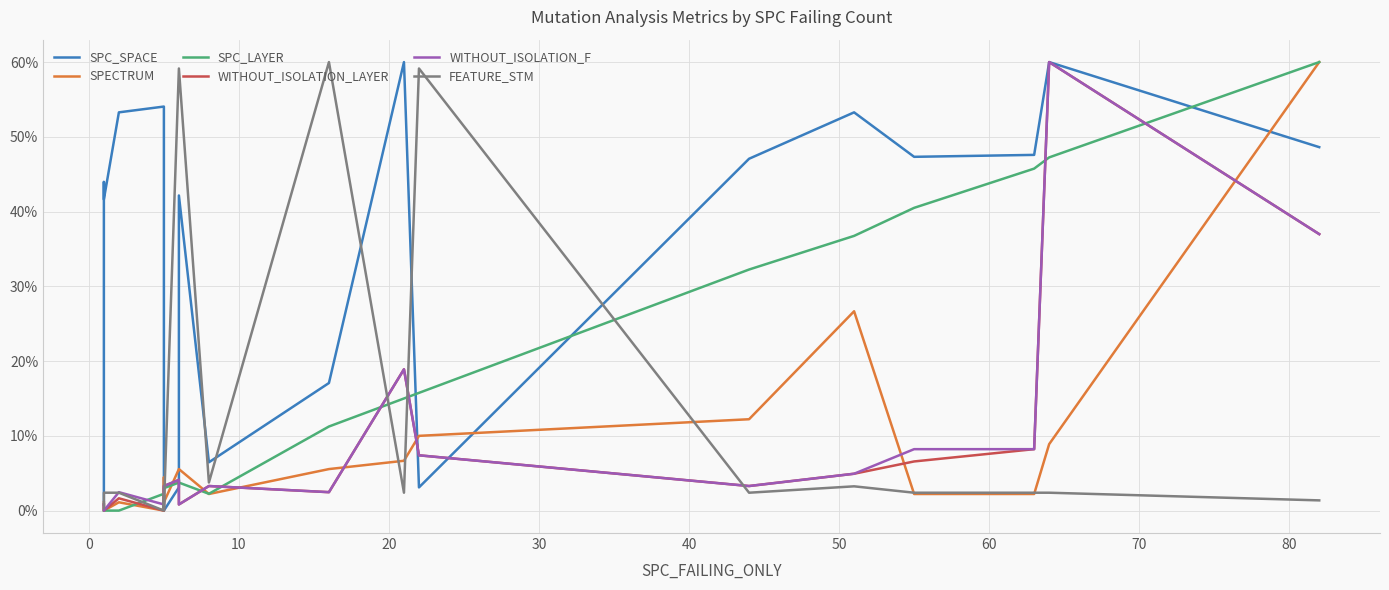

What is the sum of all WITHOUT_ISOLATION_F values?

170.1